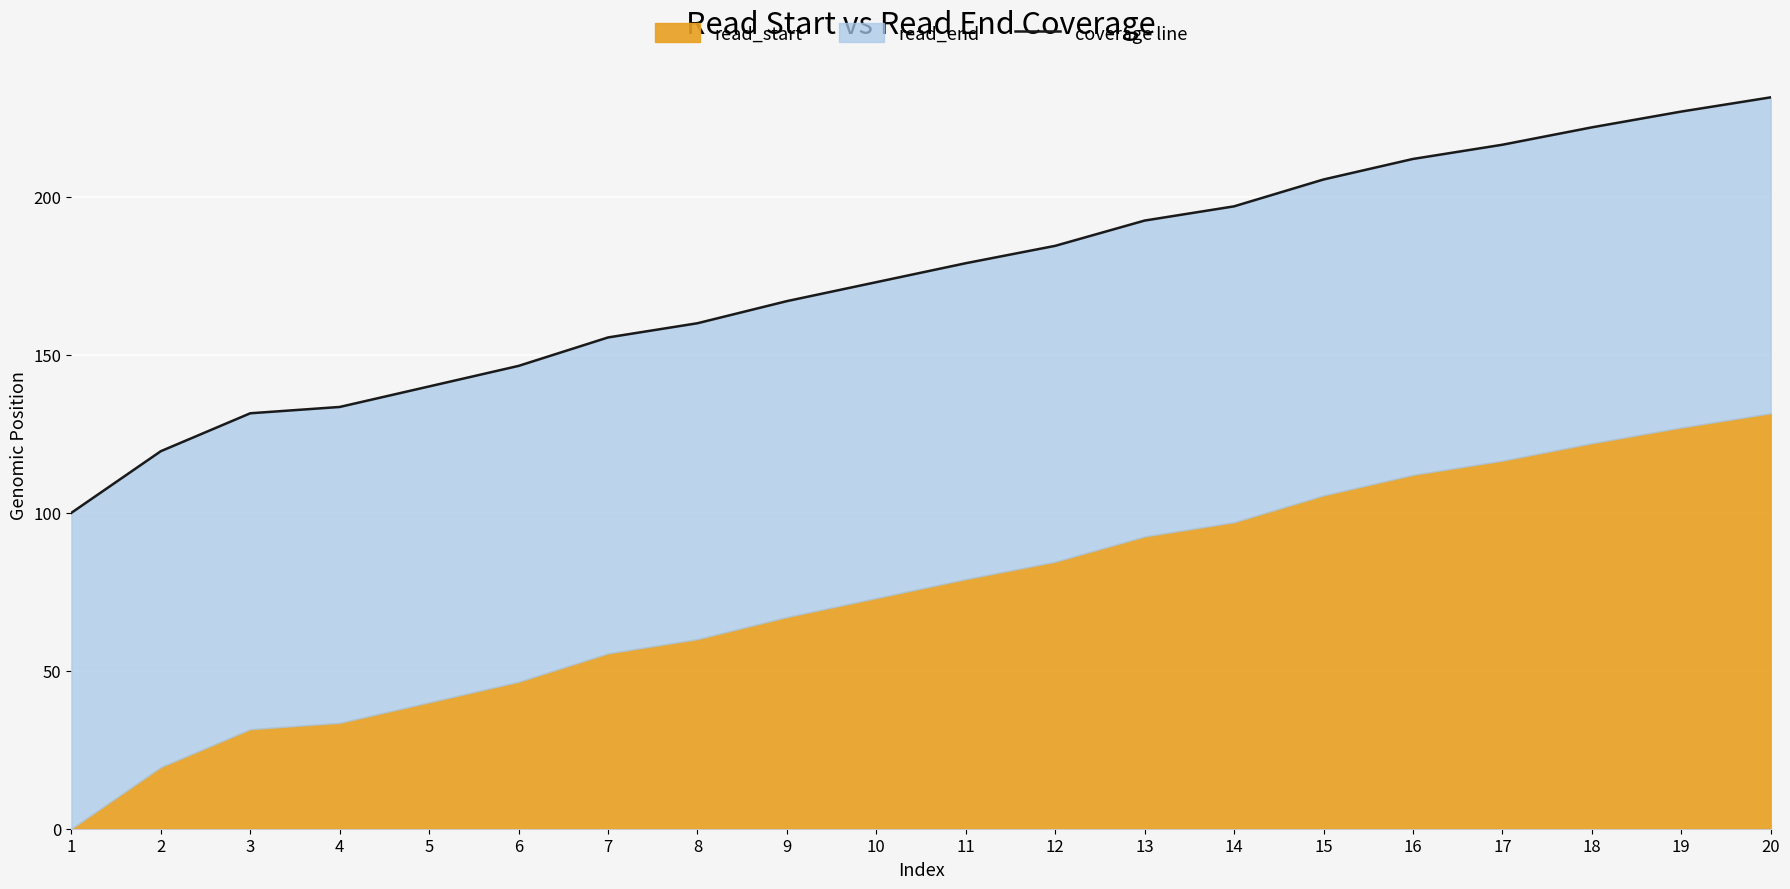

What is the value of the 11th point from the left?

179.0